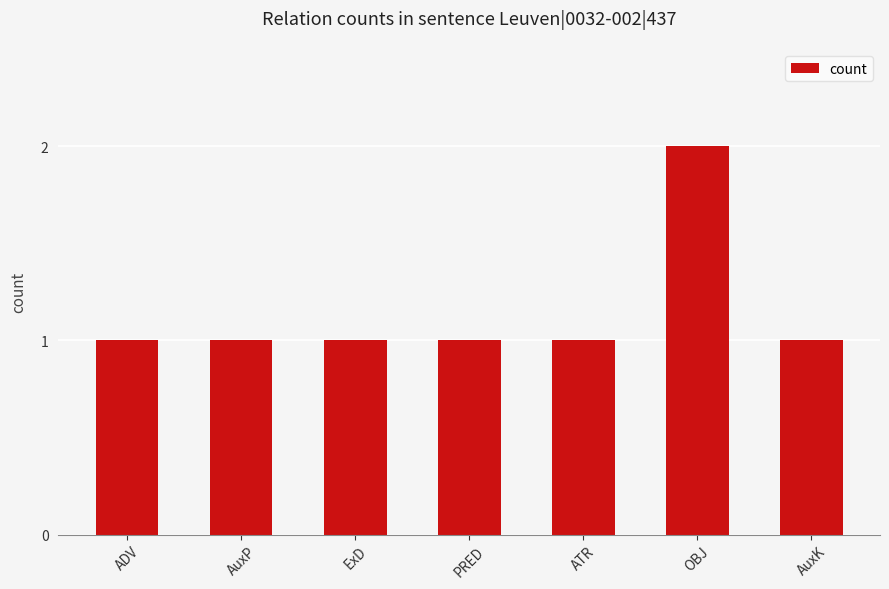

What is the sum of all values?

8